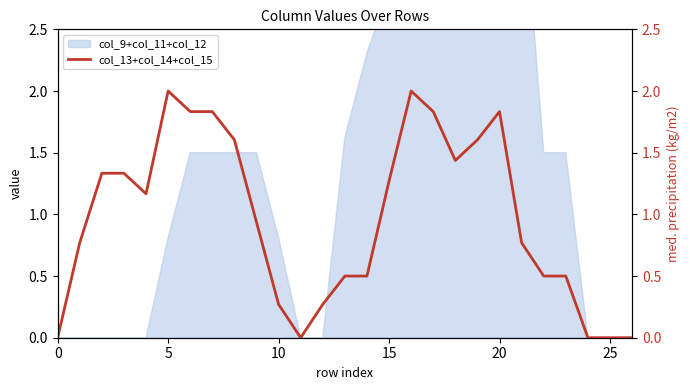

What is the sum of all values?

26.1